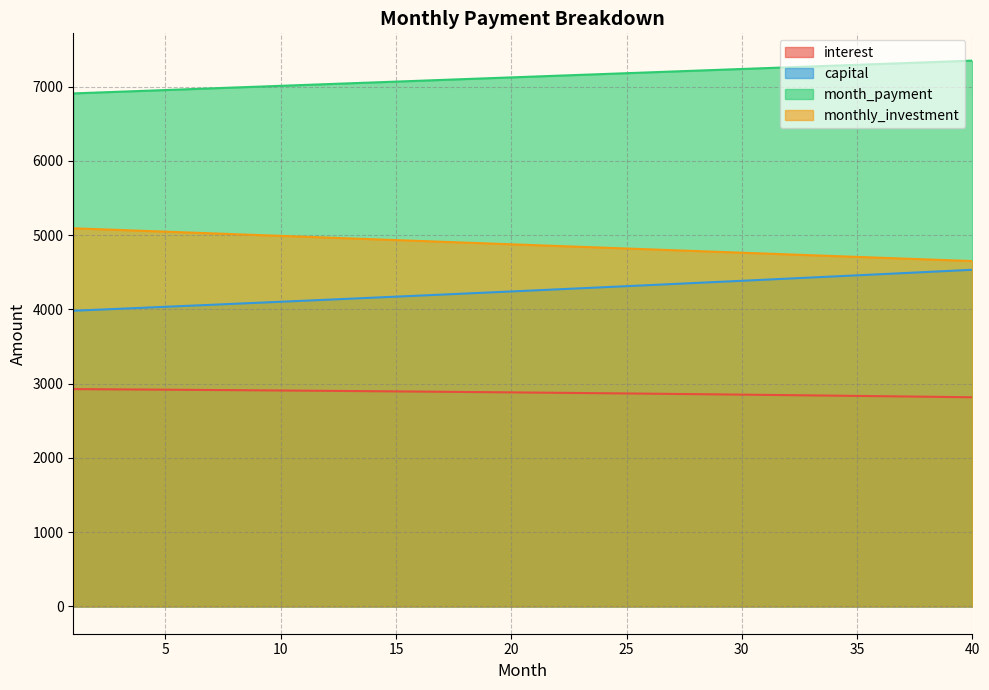

True or false: interest and monthly_investment intersect in this chart.

False